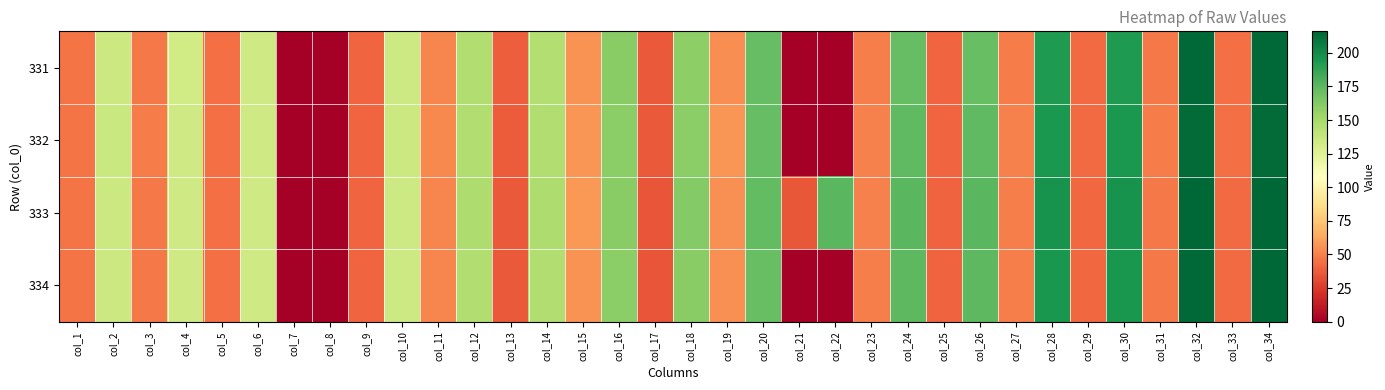

Reading left to right, list all the values displayed in this chart.

331: col_1=45.6	col_2=135.5	col_3=47.3	col_4=133.1	col_5=44.0	col_6=133.9	col_7=0.0	col_8=0.0	col_9=40.8	col_10=134.7	col_11=52.1	col_12=146.0	col_13=38.4	col_14=145.2	col_15=56.1	col_16=160.6	col_17=36.8	col_18=159.0	col_19=54.5	col_20=172.7	col_21=0.0	col_22=0.0	col_23=49.7	col_24=172.7	col_25=40.8	col_26=171.9	col_27=48.9	col_28=192.9	col_29=42.4	col_30=192.9	col_31=48.1	col_32=214.7	col_33=44.0	col_34=214.7
332: col_1=46.2	col_2=136.1	col_3=48.1	col_4=133.8	col_5=44.7	col_6=133.8	col_7=0.0	col_8=0.0	col_9=41.3	col_10=135.3	col_11=52.5	col_12=146.2	col_13=37.6	col_14=146.5	col_15=57.0	col_16=160.0	col_17=36.3	col_18=159.8	col_19=56.6	col_20=172.7	col_21=0.0	col_22=0.0	col_23=50.3	col_24=174.5	col_25=40.9	col_26=174.5	col_27=49.9	col_28=193.6	col_29=42.8	col_30=193.6	col_31=48.1	col_32=214.0	col_33=44.3	col_34=213.5
333: col_1=46.2	col_2=135.1	col_3=47.9	col_4=133.5	col_5=44.6	col_6=133.5	col_7=0.0	col_8=0.0	col_9=41.2	col_10=134.3	col_11=52.1	col_12=146.8	col_13=37.1	col_14=146.8	col_15=57.9	col_16=161.0	col_17=35.4	col_18=162.6	col_19=55.4	col_20=173.5	col_21=36.2	col_22=176.0	col_23=50.4	col_24=176.0	col_25=40.4	col_26=176.0	col_27=49.6	col_28=196.0	col_29=42.1	col_30=196.0	col_31=47.9	col_32=215.1	col_33=42.9	col_34=216.0
334: col_1=46.1	col_2=135.5	col_3=47.6	col_4=133.6	col_5=44.2	col_6=133.6	col_7=0.0	col_8=0.0	col_9=41.1	col_10=134.7	col_11=51.8	col_12=146.3	col_13=36.9	col_14=146.6	col_15=55.7	col_16=160.2	col_17=35.4	col_18=160.8	col_19=55.0	col_20=171.6	col_21=0.0	col_22=0.0	col_23=49.5	col_24=174.7	col_25=40.3	col_26=174.7	col_27=49.5	col_28=194.6	col_29=42.2	col_30=194.3	col_31=47.9	col_32=215.1	col_33=42.7	col_34=215.3